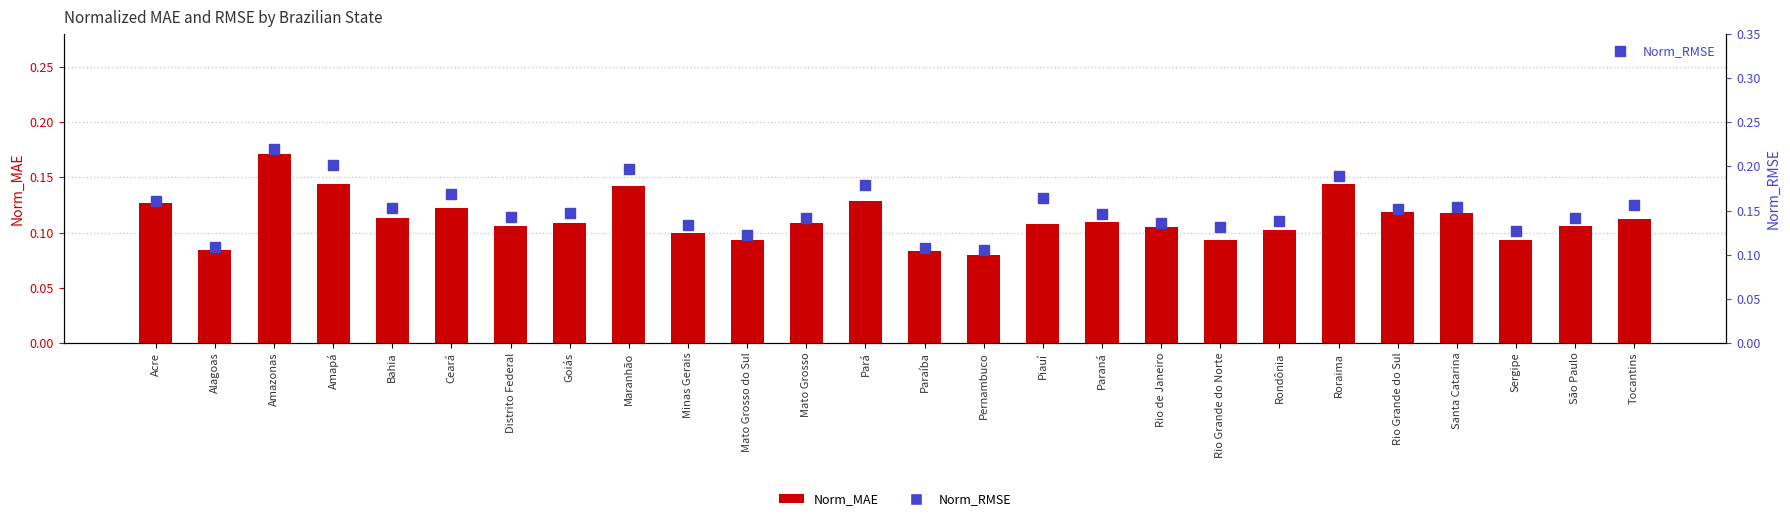

What is the difference between the maximum and minimum values in the Norm_MAE series?

0.1